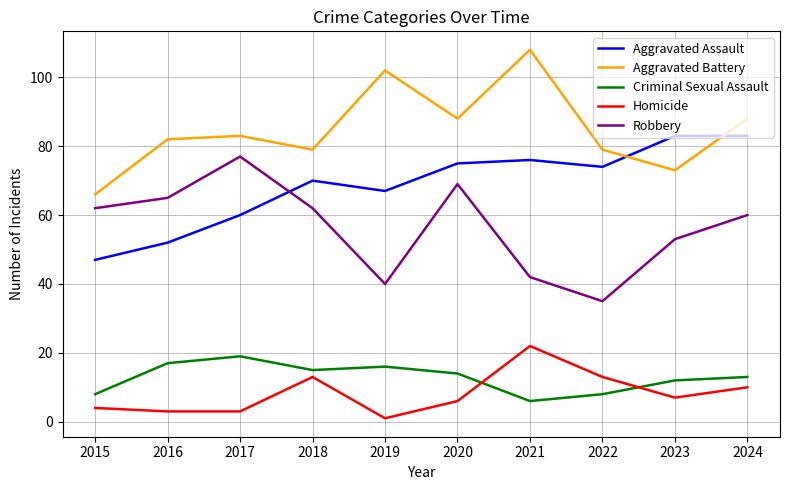

The value of Aggravated Battery at 2022 is 79. True or false?

True